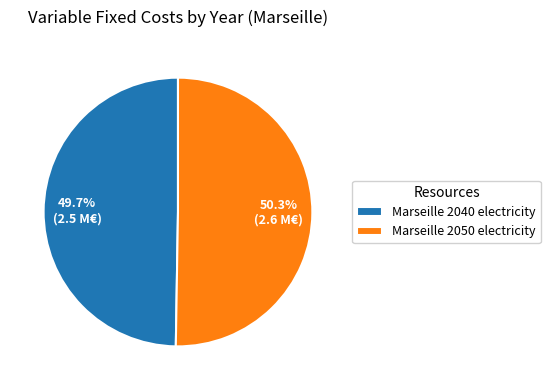

Count the number of slices in the pie.

2